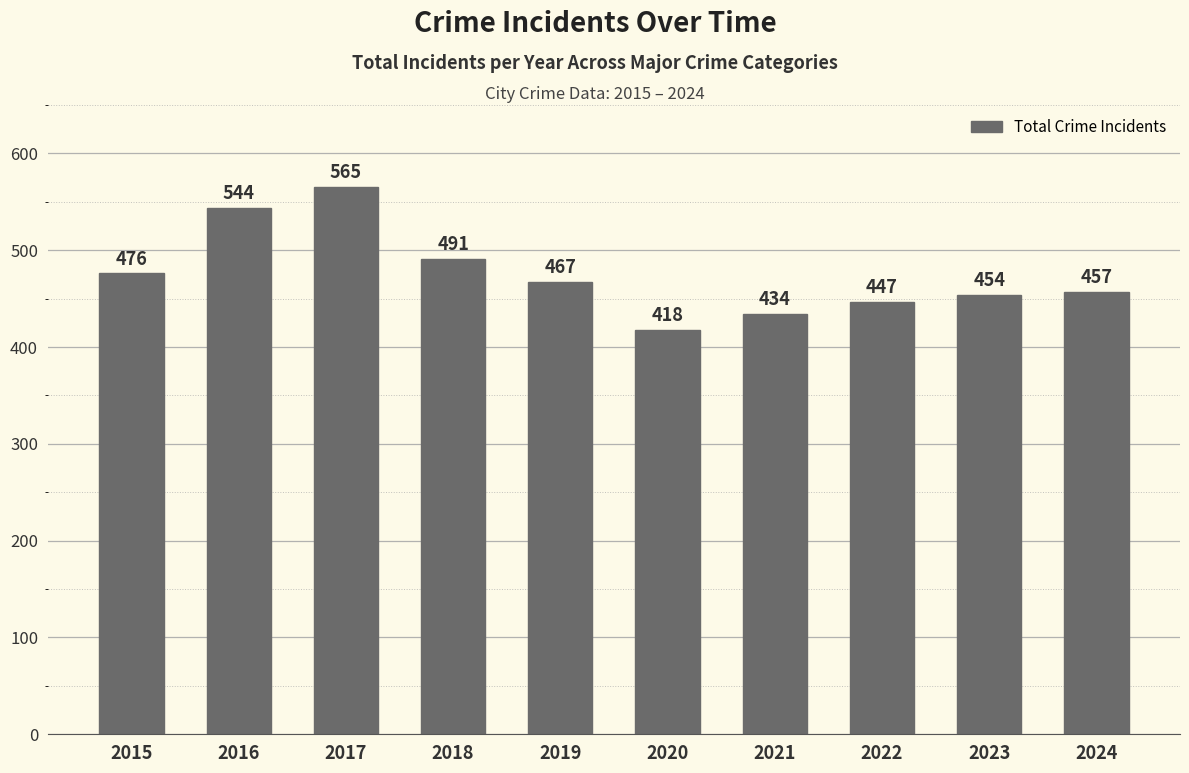

What is the difference between the second highest and minimum values?

126